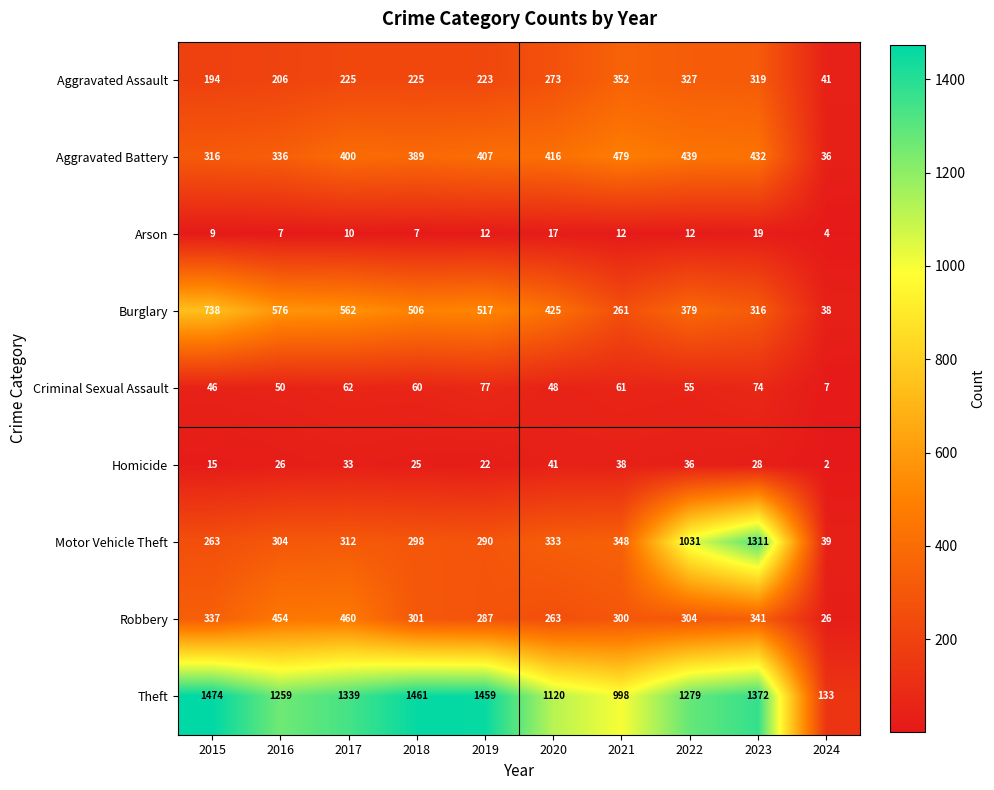

At which category does the chart reach its peak across all series?

2015